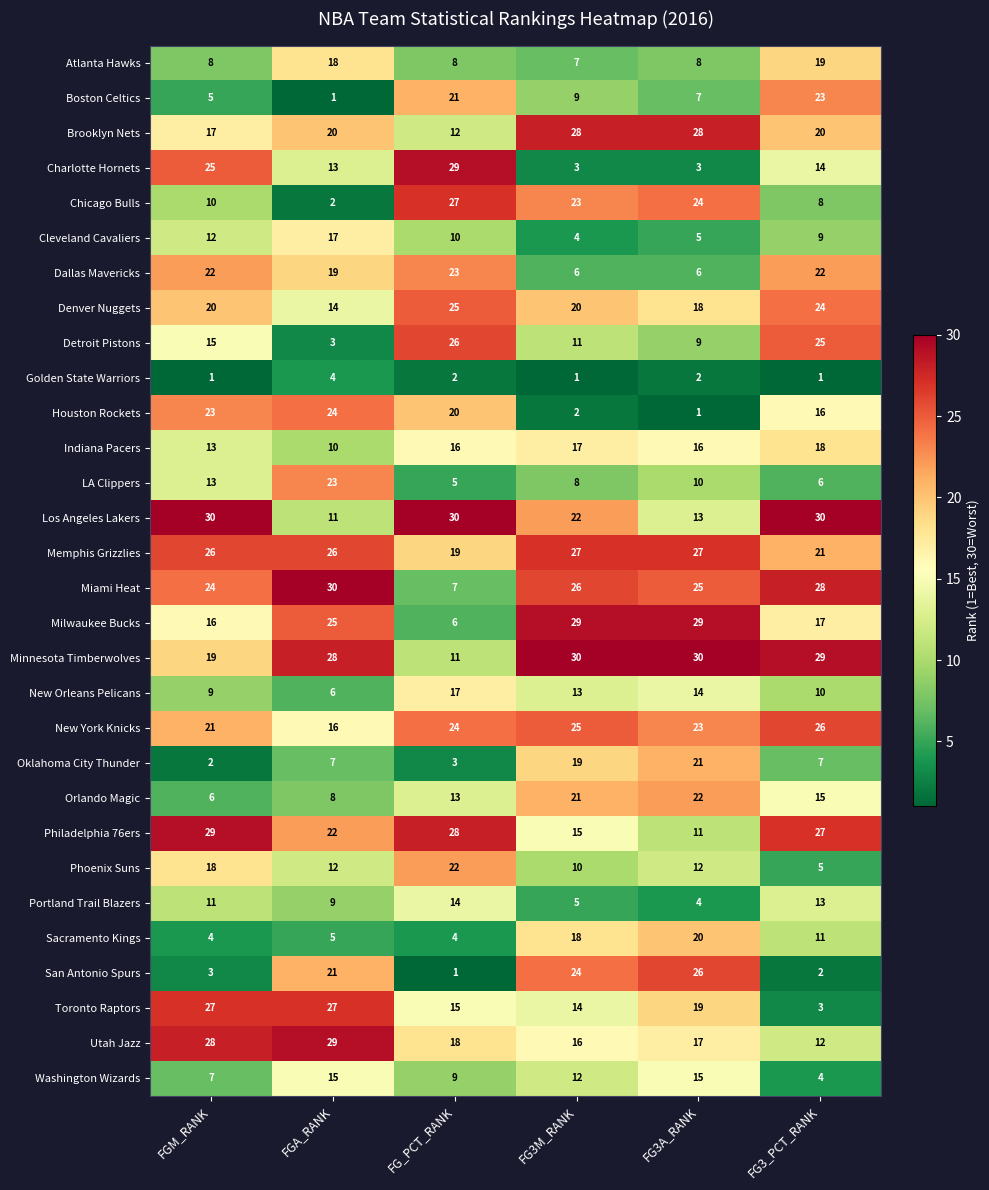

True or false: New York Knicks has a value of 12 at FGM_RANK.

False